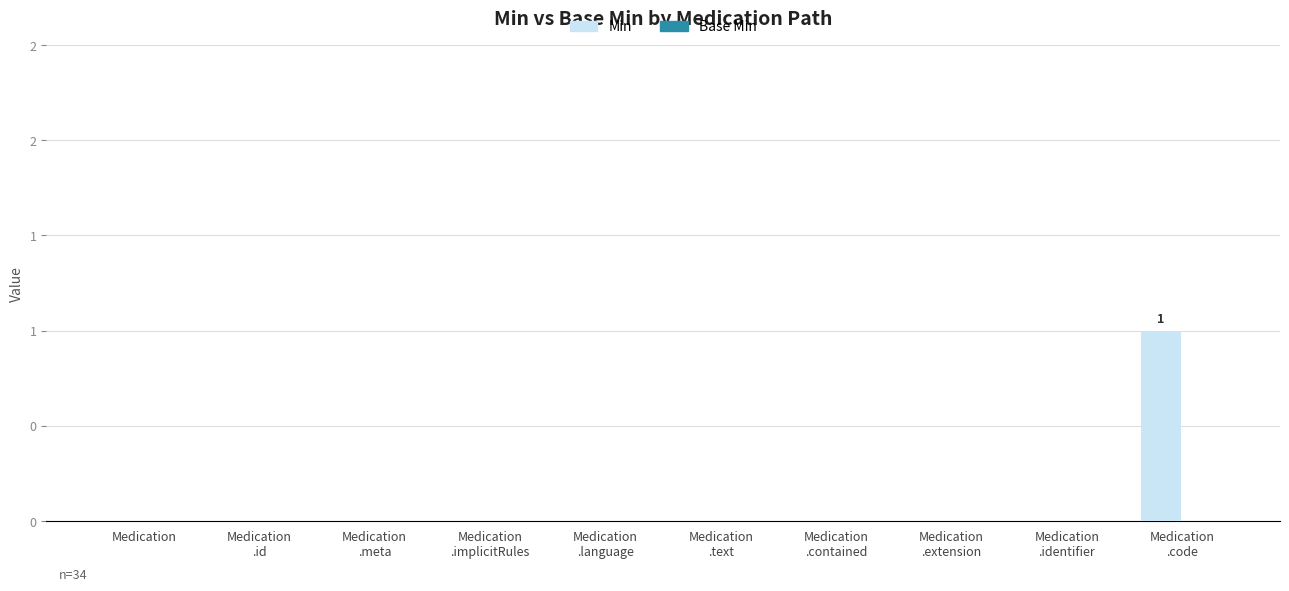

Are the bars horizontal?

No